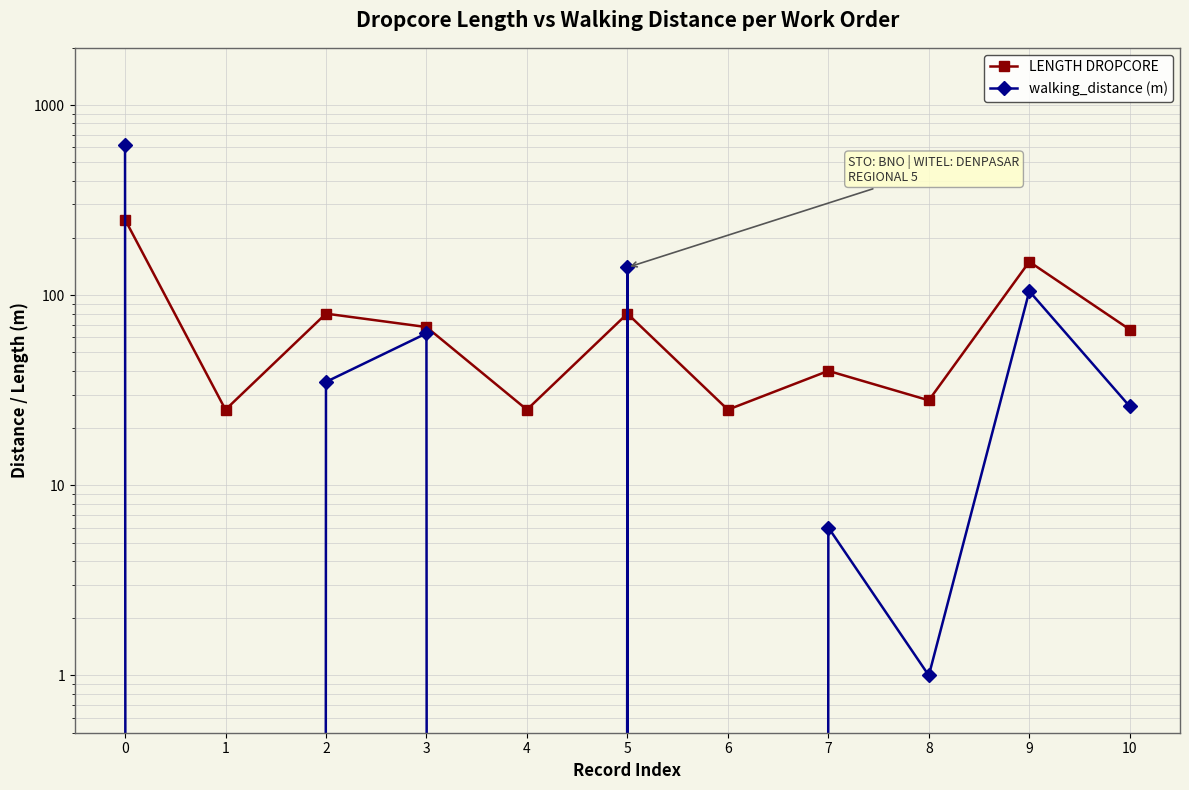

At how many categories does at least one series exceed 259?

1